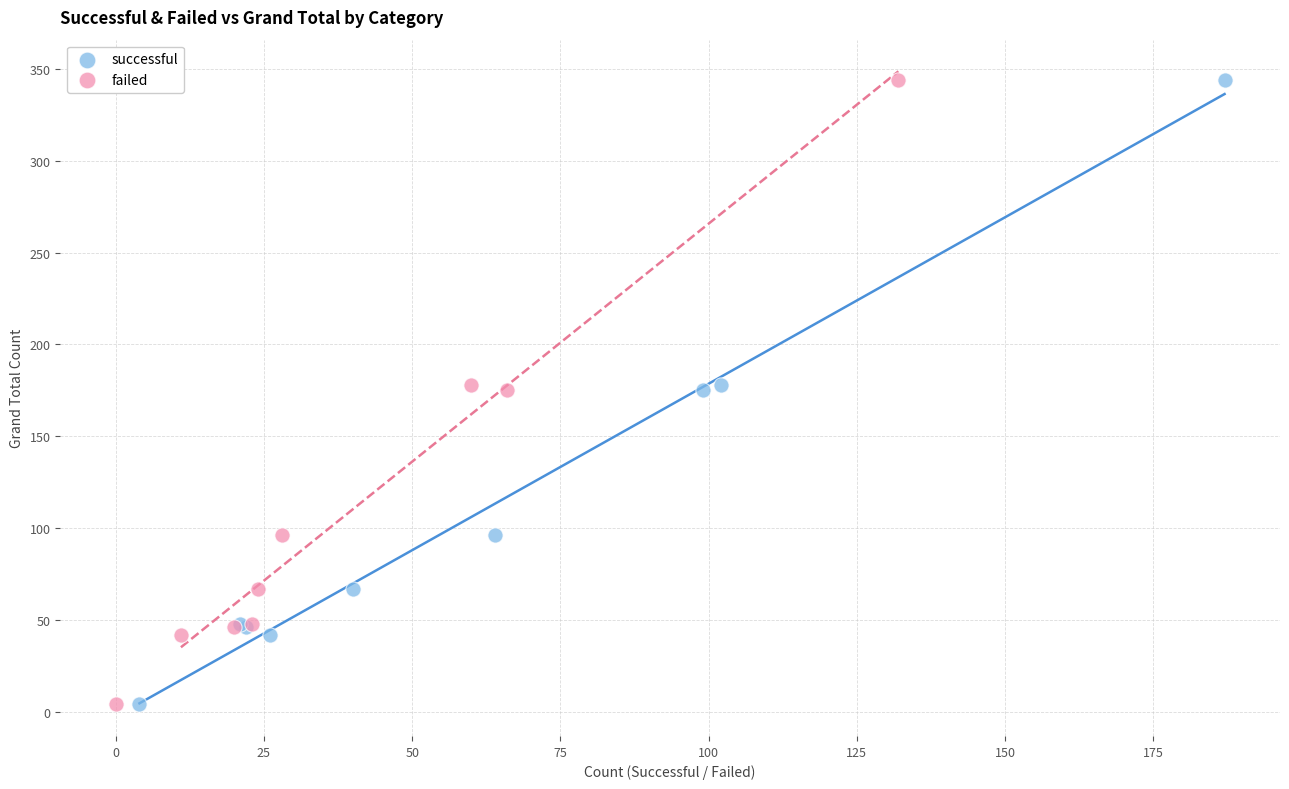

What are all the series names shown in the legend?

successful, failed